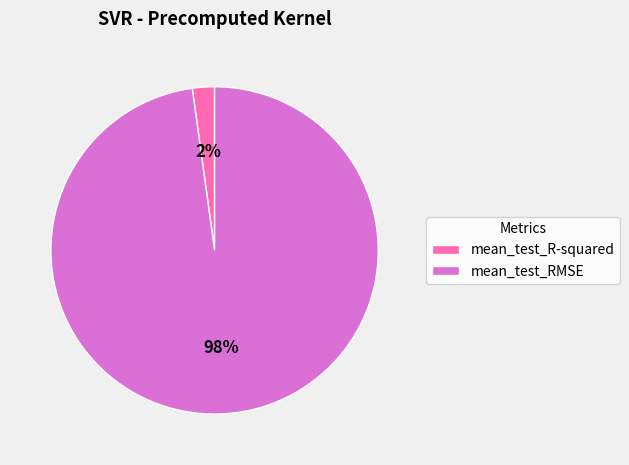

To the nearest percent, what is the combined percentage of mean_test_R-squared and mean_test_RMSE?

100%